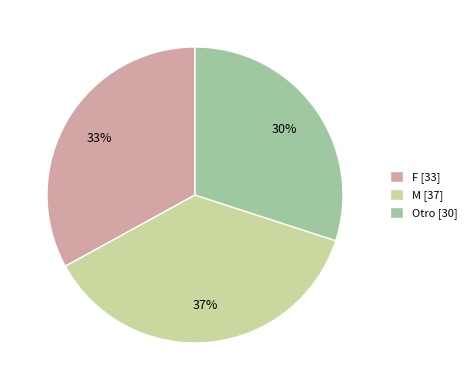

Do Otro and F together represent more than half of the pie?

Yes